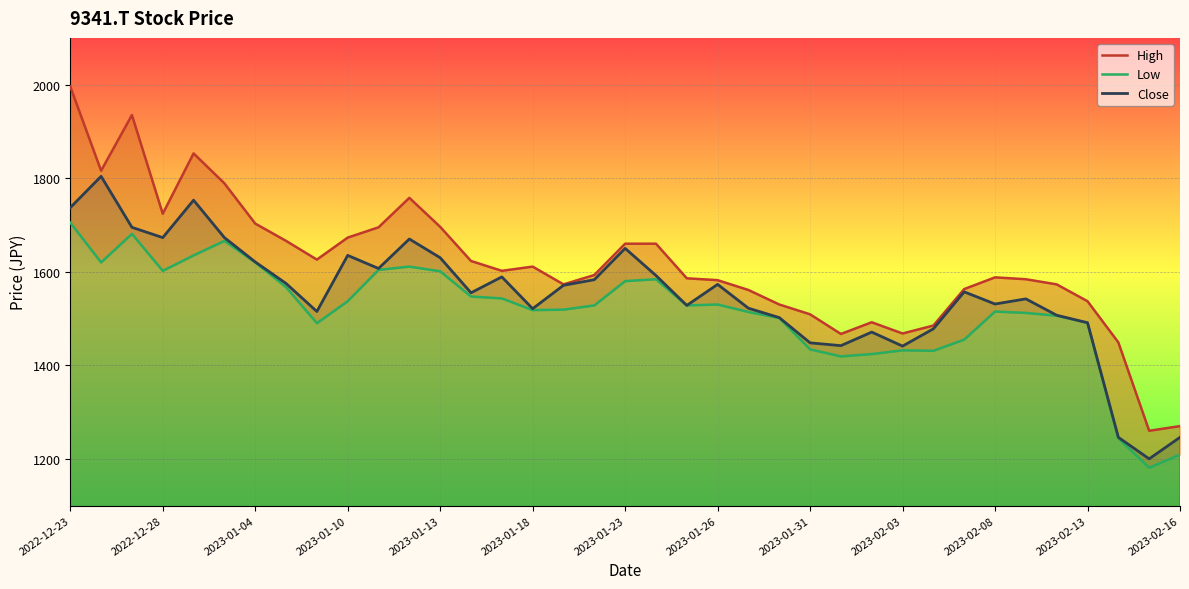

What is the sum of all High values?

59756